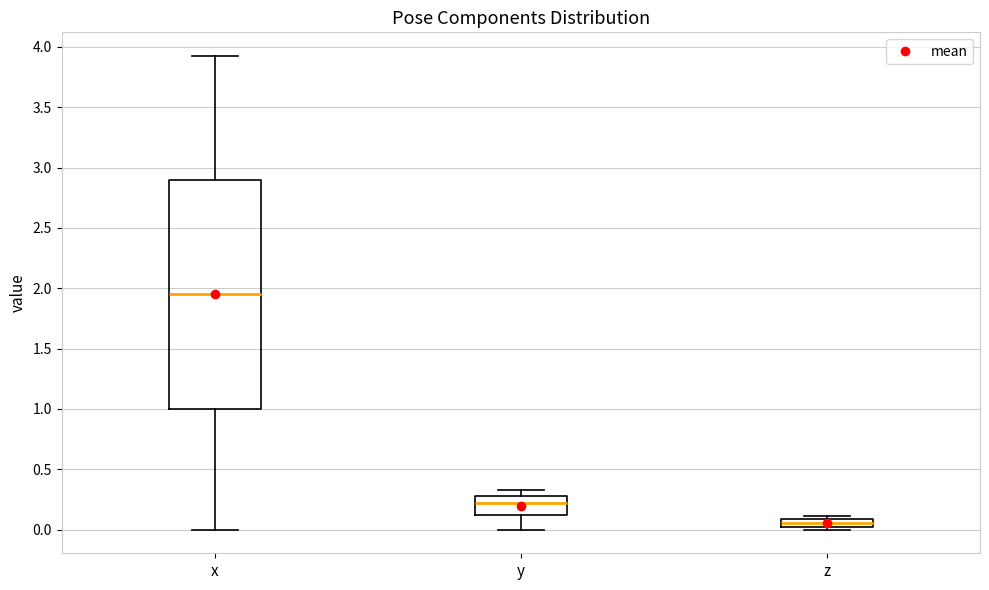

Which box's median line is the highest?

x